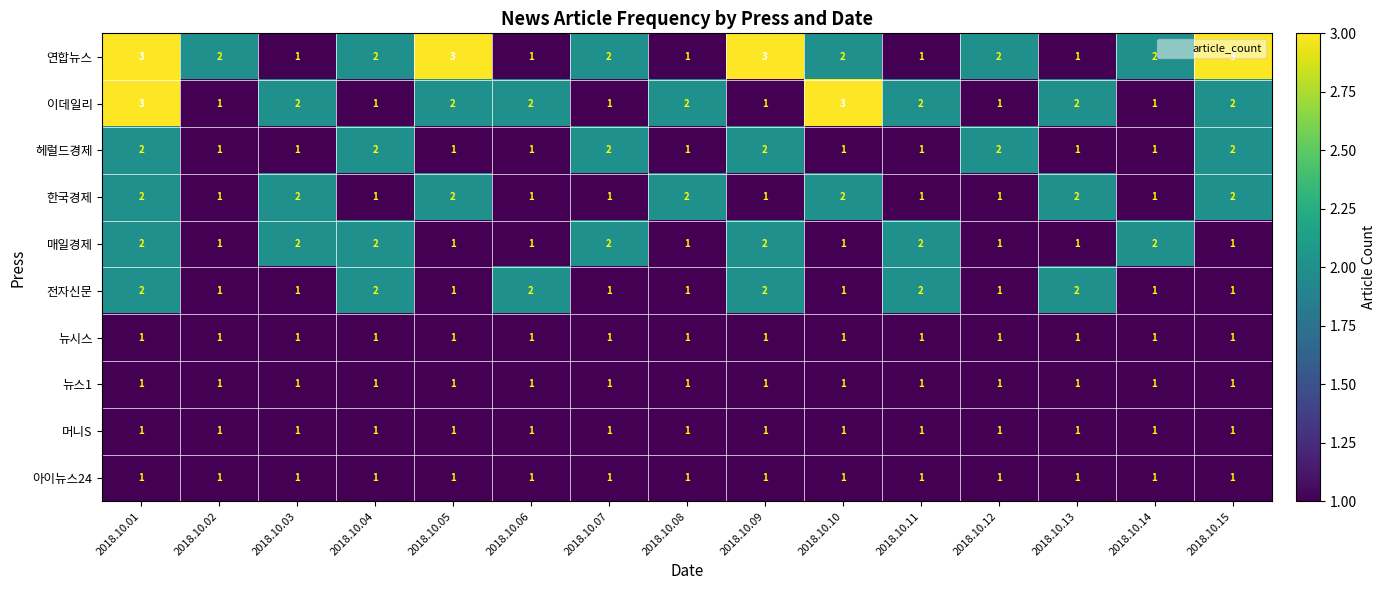

Which series changed the most between 2018.10.05 and 2018.10.13?

연합뉴스